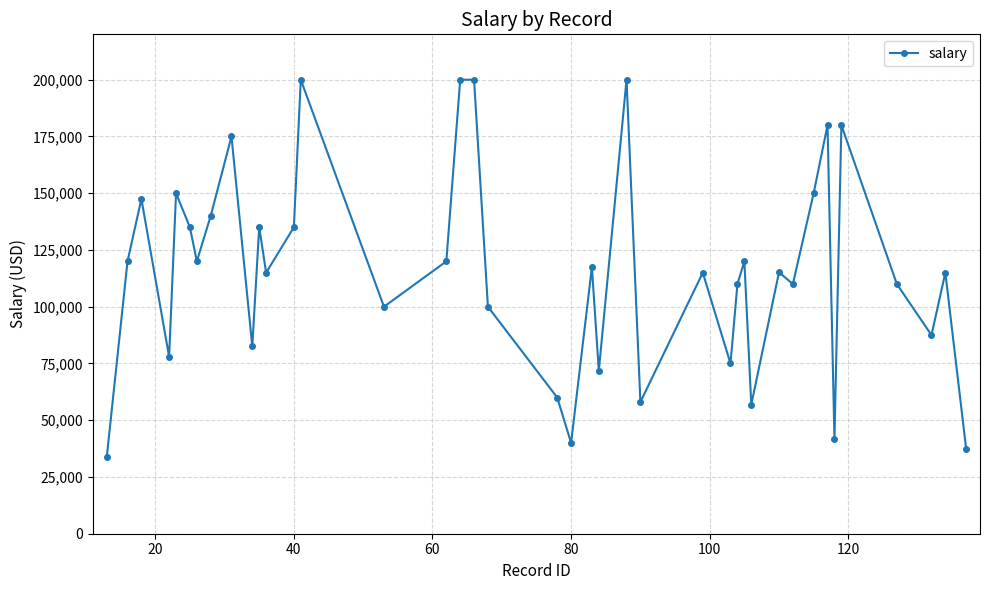

True or false: the data has more than 2 interior local peaks.

True